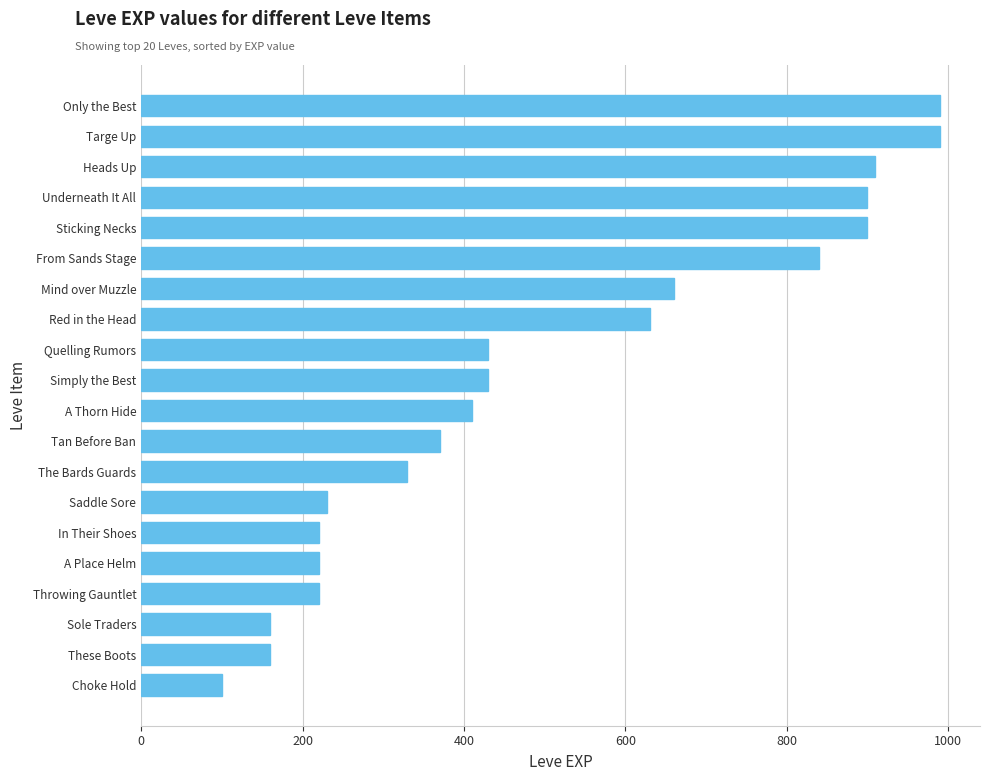

Which has a higher value, The Bards Guards or Sticking Necks?

Sticking Necks